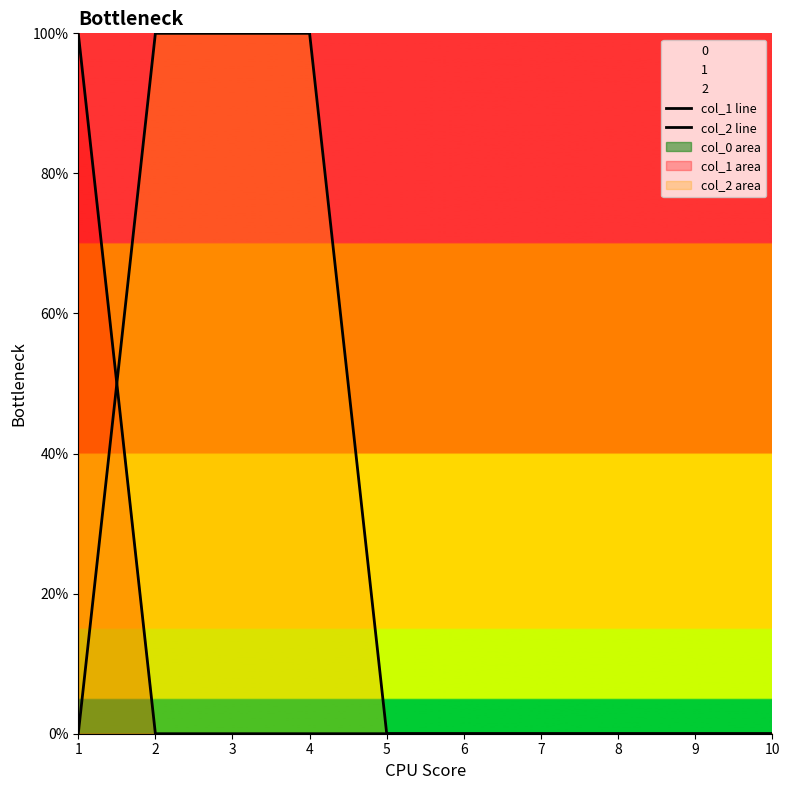

True or false: col_1 line has more than 0 points higher than both neighbors.

False